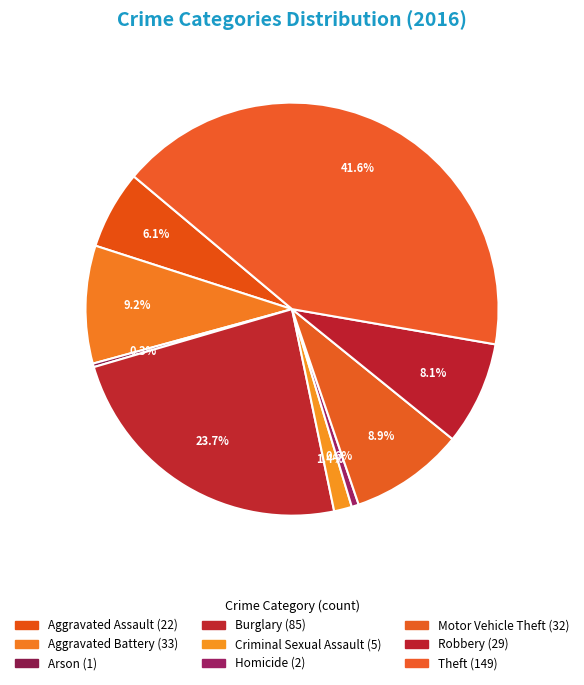

How much of the chart is everything except Burglary?

76.3%